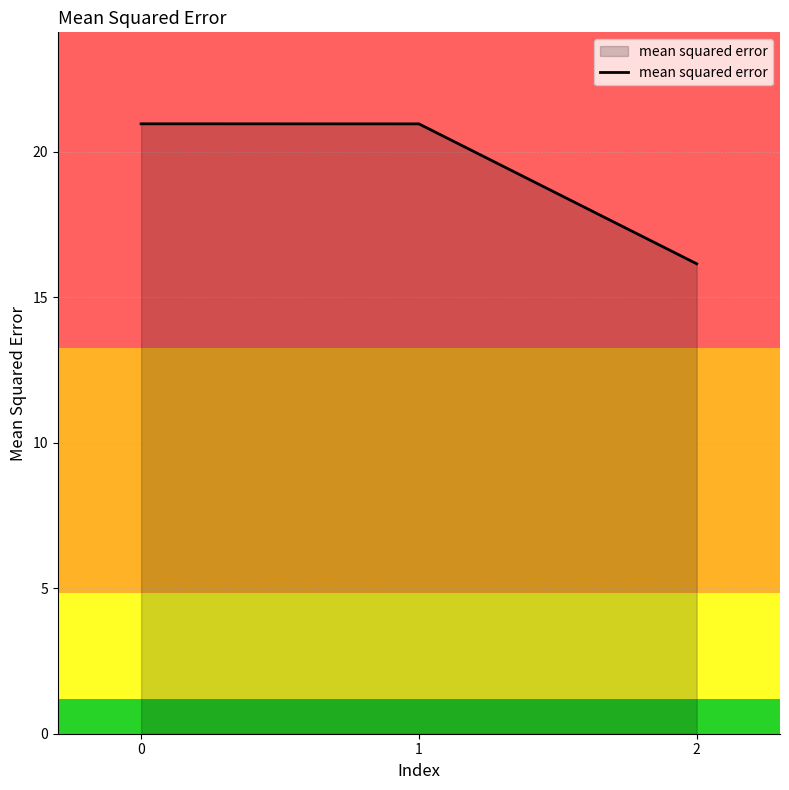

Which label corresponds to the smallest value in the chart?

2